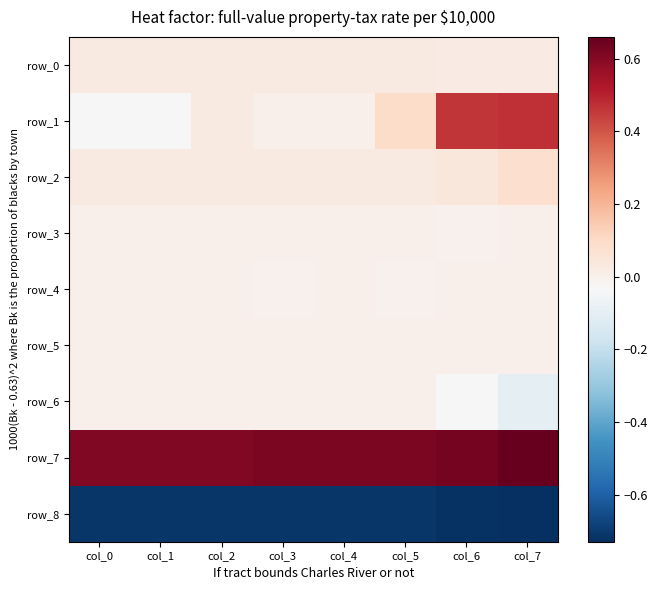

Reading left to right, extract all data points from this chart.

row_0: 0.0	0.0	0.0	0.0	0.0	0.0	0.0	0.0
row_1: -0.0	-0.0	0.0	0.0	0.0	0.1	0.5	0.5
row_2: 0.0	0.0	0.0	0.0	0.0	0.0	0.0	0.1
row_3: -0.0	0.0	-0.0	-0.0	-0.0	-0.0	-0.0	-0.0
row_4: -0.0	-0.0	-0.0	-0.0	-0.0	-0.0	-0.0	0.0
row_5: 0.0	-0.0	0.0	-0.0	0.0	-0.0	0.0	0.0
row_6: 0.0	0.0	0.0	0.0	0.0	0.0	-0.0	-0.1
row_7: 0.6	0.6	0.6	0.6	0.6	0.6	0.6	0.7
row_8: -0.7	-0.7	-0.7	-0.7	-0.7	-0.7	-0.7	-0.7